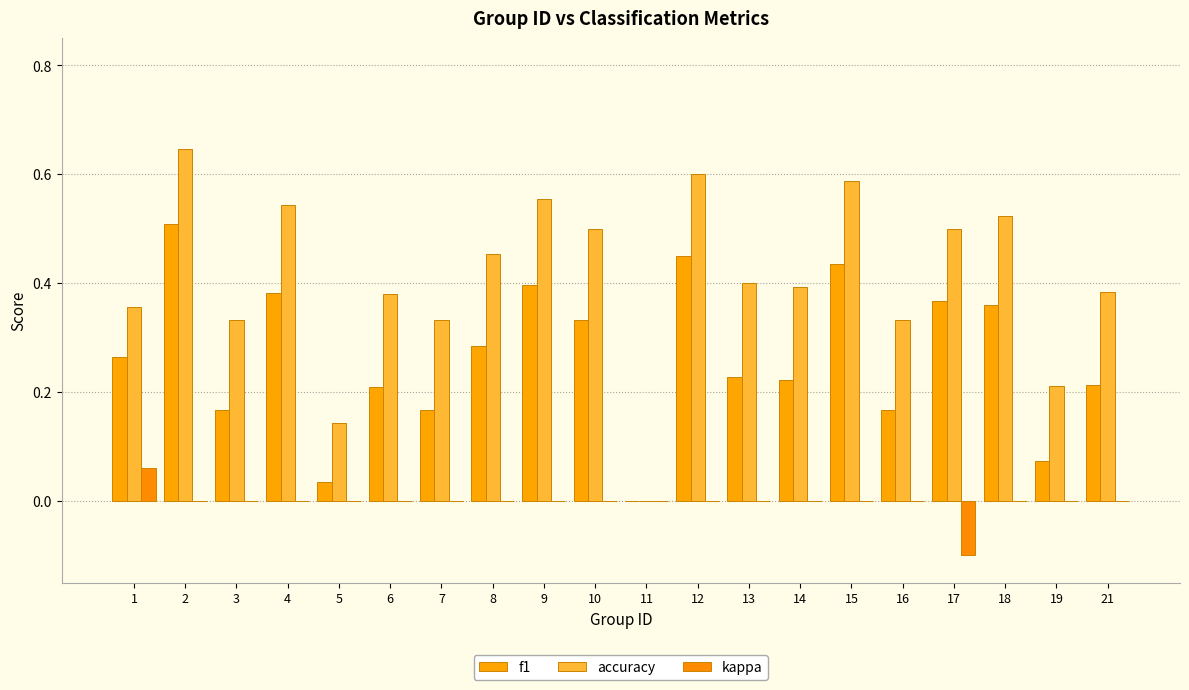

Reading left to right, transcribe all the data shown in this chart.

f1: 1=0.3	2=0.5	3=0.2	4=0.4	5=0.0	6=0.2	7=0.2	8=0.3	9=0.4	10=0.3	11=0.0	12=0.5	13=0.2	14=0.2	15=0.4	16=0.2	17=0.4	18=0.4	19=0.1	21=0.2
accuracy: 1=0.4	2=0.6	3=0.3	4=0.5	5=0.1	6=0.4	7=0.3	8=0.5	9=0.6	10=0.5	11=0.0	12=0.6	13=0.4	14=0.4	15=0.6	16=0.3	17=0.5	18=0.5	19=0.2	21=0.4
kappa: 1=0.1	2=0.0	3=0.0	4=0.0	5=0.0	6=0.0	7=0.0	8=0.0	9=0.0	10=0.0	11=0.0	12=0.0	13=0.0	14=0.0	15=0.0	16=0.0	17=-0.1	18=0.0	19=0.0	21=0.0